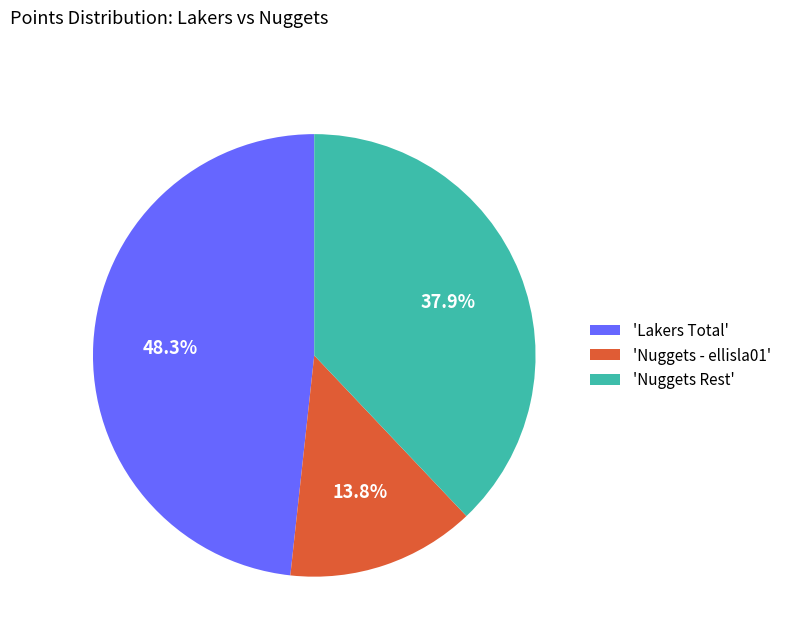

What is the smallest slice in the pie chart?

'Nuggets - ellisla01'